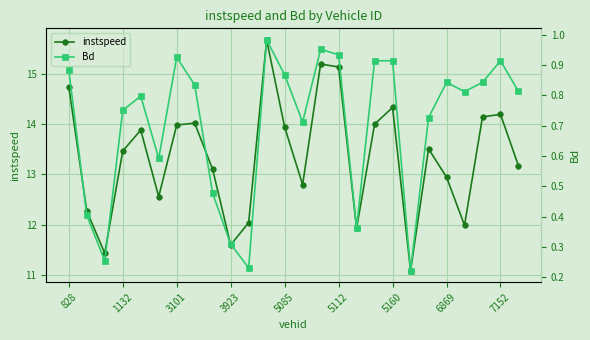

Where does the instspeed series first go above 13?

828